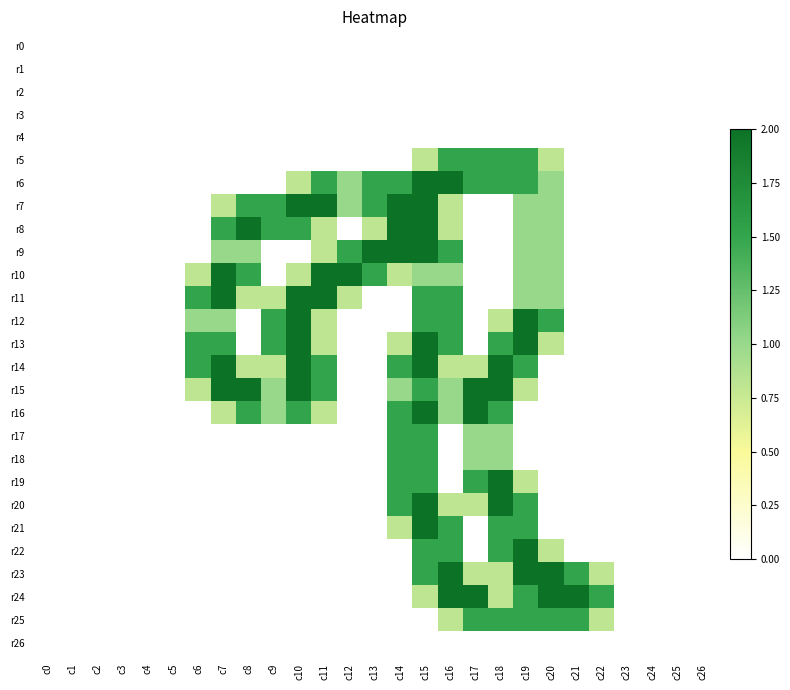

Reading left to right, list all the values displayed in this chart.

r0: c0=0.0	c1=0.0	c2=0.0	c3=0.0	c4=0.0	c5=0.0	c6=0.0	c7=0.0	c8=0.0	c9=0.0	c10=0.0	c11=0.0	c12=0.0	c13=0.0	c14=0.0	c15=0.0	c16=0.0	c17=0.0	c18=0.0	c19=0.0	c20=0.0	c21=0.0	c22=0.0	c23=0.0	c24=0.0	c25=0.0	c26=0.0
r1: c0=0.0	c1=0.0	c2=0.0	c3=0.0	c4=0.0	c5=0.0	c6=0.0	c7=0.0	c8=0.0	c9=0.0	c10=0.0	c11=0.0	c12=0.0	c13=0.0	c14=0.0	c15=0.0	c16=0.0	c17=0.0	c18=0.0	c19=0.0	c20=0.0	c21=0.0	c22=0.0	c23=0.0	c24=0.0	c25=0.0	c26=0.0
r2: c0=0.0	c1=0.0	c2=0.0	c3=0.0	c4=0.0	c5=0.0	c6=0.0	c7=0.0	c8=0.0	c9=0.0	c10=0.0	c11=0.0	c12=0.0	c13=0.0	c14=0.0	c15=0.0	c16=0.0	c17=0.0	c18=0.0	c19=0.0	c20=0.0	c21=0.0	c22=0.0	c23=0.0	c24=0.0	c25=0.0	c26=0.0
r3: c0=0.0	c1=0.0	c2=0.0	c3=0.0	c4=0.0	c5=0.0	c6=0.0	c7=0.0	c8=0.0	c9=0.0	c10=0.0	c11=0.0	c12=0.0	c13=0.0	c14=0.0	c15=0.0	c16=0.0	c17=0.0	c18=0.0	c19=0.0	c20=0.0	c21=0.0	c22=0.0	c23=0.0	c24=0.0	c25=0.0	c26=0.0
r4: c0=0.0	c1=0.0	c2=0.0	c3=0.0	c4=0.0	c5=0.0	c6=0.0	c7=0.0	c8=0.0	c9=0.0	c10=0.0	c11=0.0	c12=0.0	c13=0.0	c14=0.0	c15=0.0	c16=0.0	c17=0.0	c18=0.0	c19=0.0	c20=0.0	c21=0.0	c22=0.0	c23=0.0	c24=0.0	c25=0.0	c26=0.0
r5: c0=0.0	c1=0.0	c2=0.0	c3=0.0	c4=0.0	c5=0.0	c6=0.0	c7=0.0	c8=0.0	c9=0.0	c10=0.0	c11=0.0	c12=0.0	c13=0.0	c14=0.0	c15=0.8	c16=1.5	c17=1.5	c18=1.5	c19=1.5	c20=0.8	c21=0.0	c22=0.0	c23=0.0	c24=0.0	c25=0.0	c26=0.0
r6: c0=0.0	c1=0.0	c2=0.0	c3=0.0	c4=0.0	c5=0.0	c6=0.0	c7=0.0	c8=0.0	c9=0.0	c10=0.8	c11=1.5	c12=1.0	c13=1.5	c14=1.5	c15=2.0	c16=2.0	c17=1.5	c18=1.5	c19=1.5	c20=1.0	c21=0.0	c22=0.0	c23=0.0	c24=0.0	c25=0.0	c26=0.0
r7: c0=0.0	c1=0.0	c2=0.0	c3=0.0	c4=0.0	c5=0.0	c6=0.0	c7=0.8	c8=1.5	c9=1.5	c10=2.0	c11=2.0	c12=1.0	c13=1.5	c14=2.0	c15=2.0	c16=0.8	c17=0.0	c18=0.0	c19=1.0	c20=1.0	c21=0.0	c22=0.0	c23=0.0	c24=0.0	c25=0.0	c26=0.0
r8: c0=0.0	c1=0.0	c2=0.0	c3=0.0	c4=0.0	c5=0.0	c6=0.0	c7=1.5	c8=2.0	c9=1.5	c10=1.5	c11=0.8	c12=0.0	c13=0.8	c14=2.0	c15=2.0	c16=0.8	c17=0.0	c18=0.0	c19=1.0	c20=1.0	c21=0.0	c22=0.0	c23=0.0	c24=0.0	c25=0.0	c26=0.0
r9: c0=0.0	c1=0.0	c2=0.0	c3=0.0	c4=0.0	c5=0.0	c6=0.0	c7=1.0	c8=1.0	c9=0.0	c10=0.0	c11=0.8	c12=1.5	c13=2.0	c14=2.0	c15=2.0	c16=1.5	c17=0.0	c18=0.0	c19=1.0	c20=1.0	c21=0.0	c22=0.0	c23=0.0	c24=0.0	c25=0.0	c26=0.0
r10: c0=0.0	c1=0.0	c2=0.0	c3=0.0	c4=0.0	c5=0.0	c6=0.8	c7=2.0	c8=1.5	c9=0.0	c10=0.8	c11=2.0	c12=2.0	c13=1.5	c14=0.8	c15=1.0	c16=1.0	c17=0.0	c18=0.0	c19=1.0	c20=1.0	c21=0.0	c22=0.0	c23=0.0	c24=0.0	c25=0.0	c26=0.0
r11: c0=0.0	c1=0.0	c2=0.0	c3=0.0	c4=0.0	c5=0.0	c6=1.5	c7=2.0	c8=0.8	c9=0.8	c10=2.0	c11=2.0	c12=0.8	c13=0.0	c14=0.0	c15=1.5	c16=1.5	c17=0.0	c18=0.0	c19=1.0	c20=1.0	c21=0.0	c22=0.0	c23=0.0	c24=0.0	c25=0.0	c26=0.0
r12: c0=0.0	c1=0.0	c2=0.0	c3=0.0	c4=0.0	c5=0.0	c6=1.0	c7=1.0	c8=0.0	c9=1.5	c10=2.0	c11=0.8	c12=0.0	c13=0.0	c14=0.0	c15=1.5	c16=1.5	c17=0.0	c18=0.8	c19=2.0	c20=1.5	c21=0.0	c22=0.0	c23=0.0	c24=0.0	c25=0.0	c26=0.0
r13: c0=0.0	c1=0.0	c2=0.0	c3=0.0	c4=0.0	c5=0.0	c6=1.5	c7=1.5	c8=0.0	c9=1.5	c10=2.0	c11=0.8	c12=0.0	c13=0.0	c14=0.8	c15=2.0	c16=1.5	c17=0.0	c18=1.5	c19=2.0	c20=0.8	c21=0.0	c22=0.0	c23=0.0	c24=0.0	c25=0.0	c26=0.0
r14: c0=0.0	c1=0.0	c2=0.0	c3=0.0	c4=0.0	c5=0.0	c6=1.5	c7=2.0	c8=0.8	c9=0.8	c10=2.0	c11=1.5	c12=0.0	c13=0.0	c14=1.5	c15=2.0	c16=0.8	c17=0.8	c18=2.0	c19=1.5	c20=0.0	c21=0.0	c22=0.0	c23=0.0	c24=0.0	c25=0.0	c26=0.0
r15: c0=0.0	c1=0.0	c2=0.0	c3=0.0	c4=0.0	c5=0.0	c6=0.8	c7=2.0	c8=2.0	c9=1.0	c10=2.0	c11=1.5	c12=0.0	c13=0.0	c14=1.0	c15=1.5	c16=1.0	c17=2.0	c18=2.0	c19=0.8	c20=0.0	c21=0.0	c22=0.0	c23=0.0	c24=0.0	c25=0.0	c26=0.0
r16: c0=0.0	c1=0.0	c2=0.0	c3=0.0	c4=0.0	c5=0.0	c6=0.0	c7=0.8	c8=1.5	c9=1.0	c10=1.5	c11=0.8	c12=0.0	c13=0.0	c14=1.5	c15=2.0	c16=1.0	c17=2.0	c18=1.5	c19=0.0	c20=0.0	c21=0.0	c22=0.0	c23=0.0	c24=0.0	c25=0.0	c26=0.0
r17: c0=0.0	c1=0.0	c2=0.0	c3=0.0	c4=0.0	c5=0.0	c6=0.0	c7=0.0	c8=0.0	c9=0.0	c10=0.0	c11=0.0	c12=0.0	c13=0.0	c14=1.5	c15=1.5	c16=0.0	c17=1.0	c18=1.0	c19=0.0	c20=0.0	c21=0.0	c22=0.0	c23=0.0	c24=0.0	c25=0.0	c26=0.0
r18: c0=0.0	c1=0.0	c2=0.0	c3=0.0	c4=0.0	c5=0.0	c6=0.0	c7=0.0	c8=0.0	c9=0.0	c10=0.0	c11=0.0	c12=0.0	c13=0.0	c14=1.5	c15=1.5	c16=0.0	c17=1.0	c18=1.0	c19=0.0	c20=0.0	c21=0.0	c22=0.0	c23=0.0	c24=0.0	c25=0.0	c26=0.0
r19: c0=0.0	c1=0.0	c2=0.0	c3=0.0	c4=0.0	c5=0.0	c6=0.0	c7=0.0	c8=0.0	c9=0.0	c10=0.0	c11=0.0	c12=0.0	c13=0.0	c14=1.5	c15=1.5	c16=0.0	c17=1.5	c18=2.0	c19=0.8	c20=0.0	c21=0.0	c22=0.0	c23=0.0	c24=0.0	c25=0.0	c26=0.0
r20: c0=0.0	c1=0.0	c2=0.0	c3=0.0	c4=0.0	c5=0.0	c6=0.0	c7=0.0	c8=0.0	c9=0.0	c10=0.0	c11=0.0	c12=0.0	c13=0.0	c14=1.5	c15=2.0	c16=0.8	c17=0.8	c18=2.0	c19=1.5	c20=0.0	c21=0.0	c22=0.0	c23=0.0	c24=0.0	c25=0.0	c26=0.0
r21: c0=0.0	c1=0.0	c2=0.0	c3=0.0	c4=0.0	c5=0.0	c6=0.0	c7=0.0	c8=0.0	c9=0.0	c10=0.0	c11=0.0	c12=0.0	c13=0.0	c14=0.8	c15=2.0	c16=1.5	c17=0.0	c18=1.5	c19=1.5	c20=0.0	c21=0.0	c22=0.0	c23=0.0	c24=0.0	c25=0.0	c26=0.0
r22: c0=0.0	c1=0.0	c2=0.0	c3=0.0	c4=0.0	c5=0.0	c6=0.0	c7=0.0	c8=0.0	c9=0.0	c10=0.0	c11=0.0	c12=0.0	c13=0.0	c14=0.0	c15=1.5	c16=1.5	c17=0.0	c18=1.5	c19=2.0	c20=0.8	c21=0.0	c22=0.0	c23=0.0	c24=0.0	c25=0.0	c26=0.0
r23: c0=0.0	c1=0.0	c2=0.0	c3=0.0	c4=0.0	c5=0.0	c6=0.0	c7=0.0	c8=0.0	c9=0.0	c10=0.0	c11=0.0	c12=0.0	c13=0.0	c14=0.0	c15=1.5	c16=2.0	c17=0.8	c18=0.8	c19=2.0	c20=2.0	c21=1.5	c22=0.8	c23=0.0	c24=0.0	c25=0.0	c26=0.0
r24: c0=0.0	c1=0.0	c2=0.0	c3=0.0	c4=0.0	c5=0.0	c6=0.0	c7=0.0	c8=0.0	c9=0.0	c10=0.0	c11=0.0	c12=0.0	c13=0.0	c14=0.0	c15=0.8	c16=2.0	c17=2.0	c18=0.8	c19=1.5	c20=2.0	c21=2.0	c22=1.5	c23=0.0	c24=0.0	c25=0.0	c26=0.0
r25: c0=0.0	c1=0.0	c2=0.0	c3=0.0	c4=0.0	c5=0.0	c6=0.0	c7=0.0	c8=0.0	c9=0.0	c10=0.0	c11=0.0	c12=0.0	c13=0.0	c14=0.0	c15=0.0	c16=0.8	c17=1.5	c18=1.5	c19=1.5	c20=1.5	c21=1.5	c22=0.8	c23=0.0	c24=0.0	c25=0.0	c26=0.0
r26: c0=0.0	c1=0.0	c2=0.0	c3=0.0	c4=0.0	c5=0.0	c6=0.0	c7=0.0	c8=0.0	c9=0.0	c10=0.0	c11=0.0	c12=0.0	c13=0.0	c14=0.0	c15=0.0	c16=0.0	c17=0.0	c18=0.0	c19=0.0	c20=0.0	c21=0.0	c22=0.0	c23=0.0	c24=0.0	c25=0.0	c26=0.0